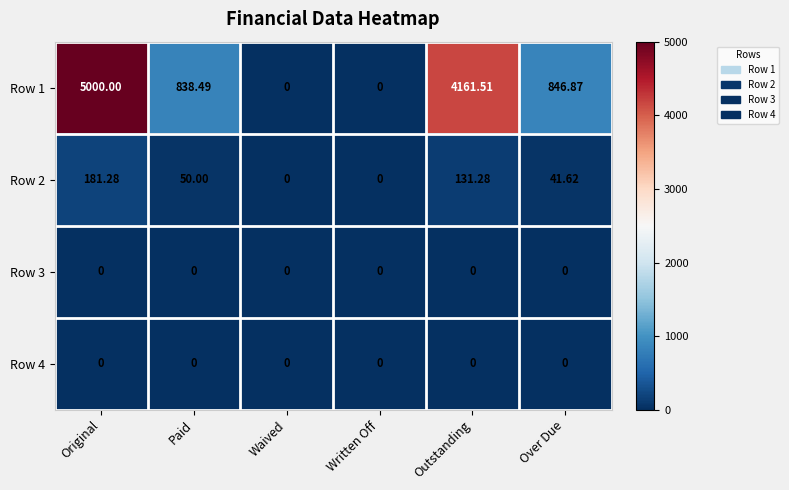

At which label does Row 1 first exceed 846?

Original